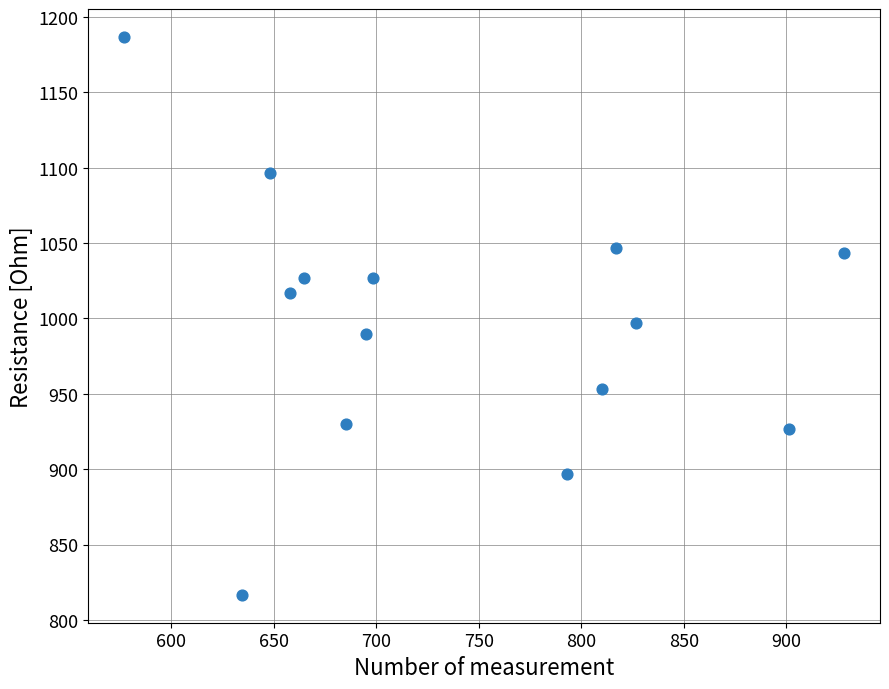

What Y value in the scatter plot is closest to 1001?

996.7